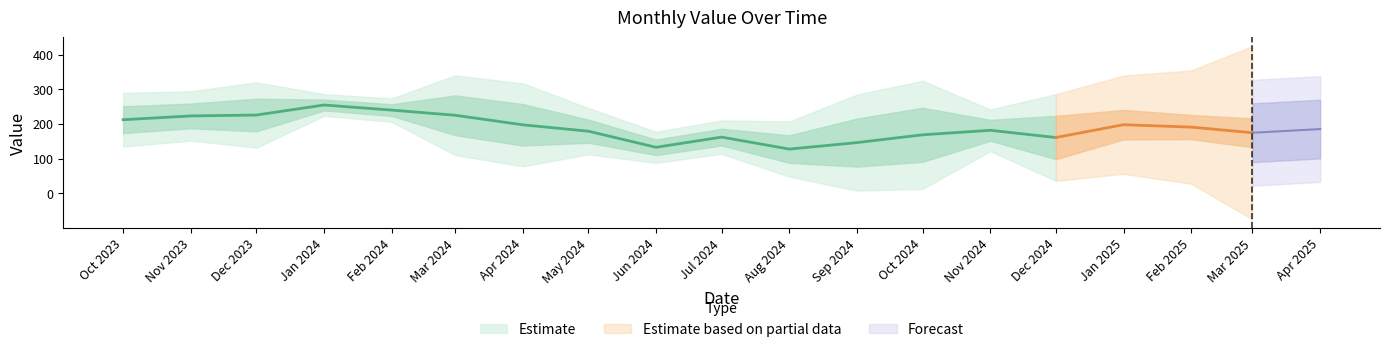

Does the chart have visible grid lines?

No